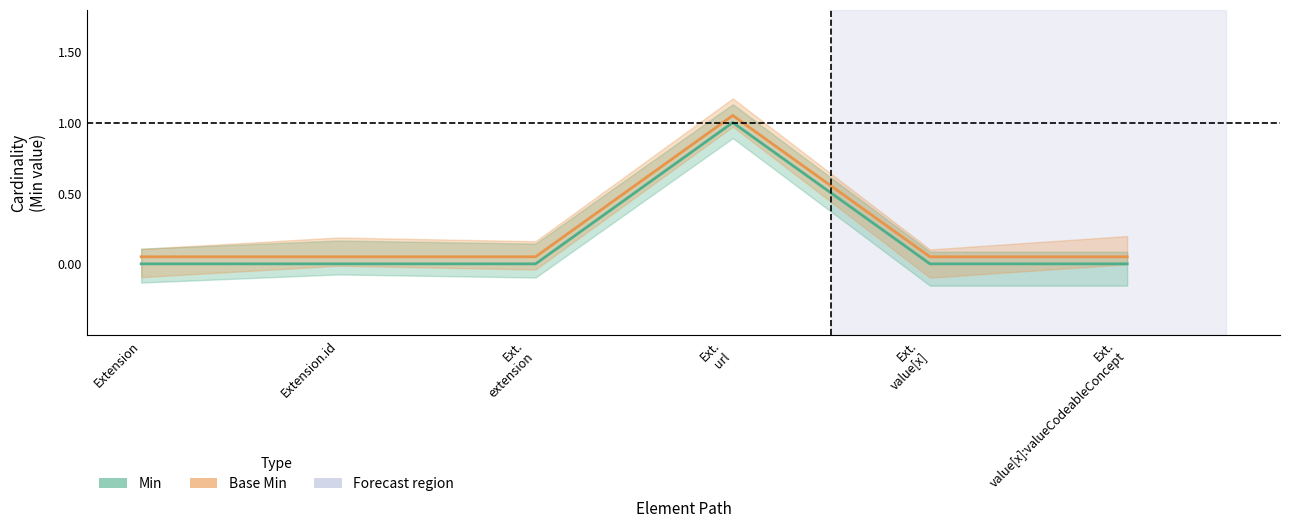

True or false: Base Min and Min cross at least once.

False